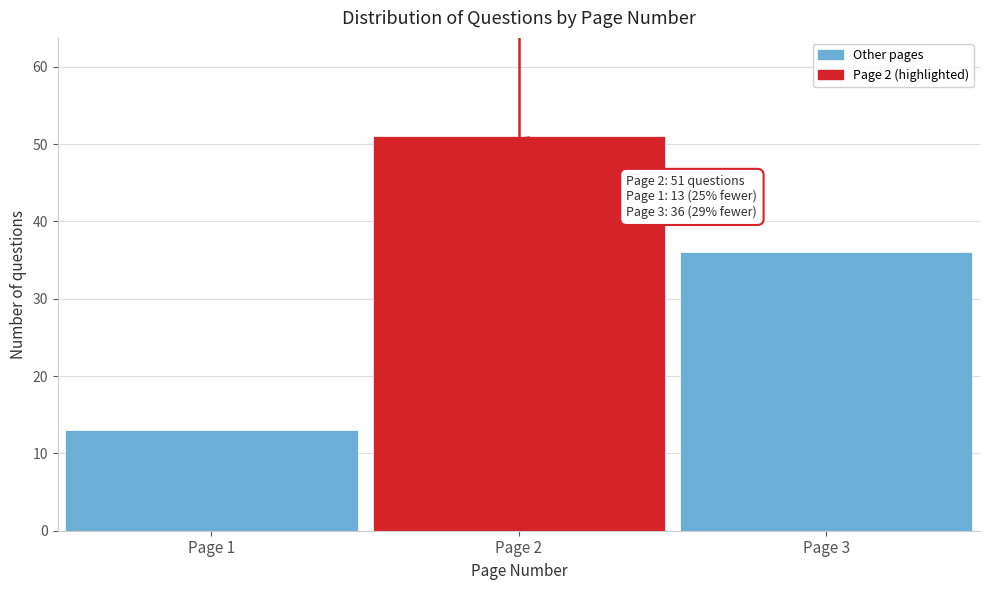

Reading left to right, transcribe all the data shown in this chart.

Page 1=13	Page 2=51	Page 3=36